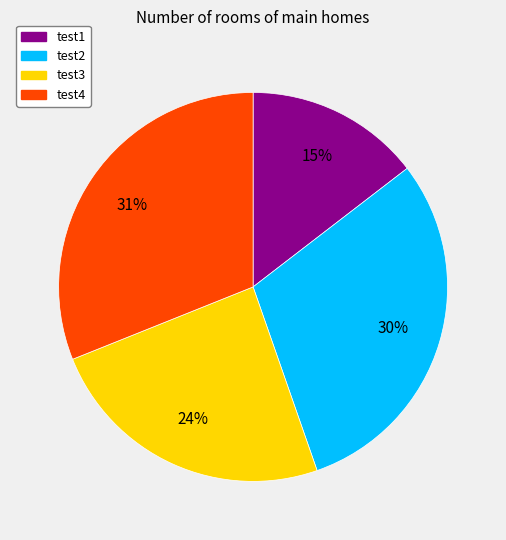

To the nearest percent, what is the difference between the test3 and test4 slice percentages?

7%